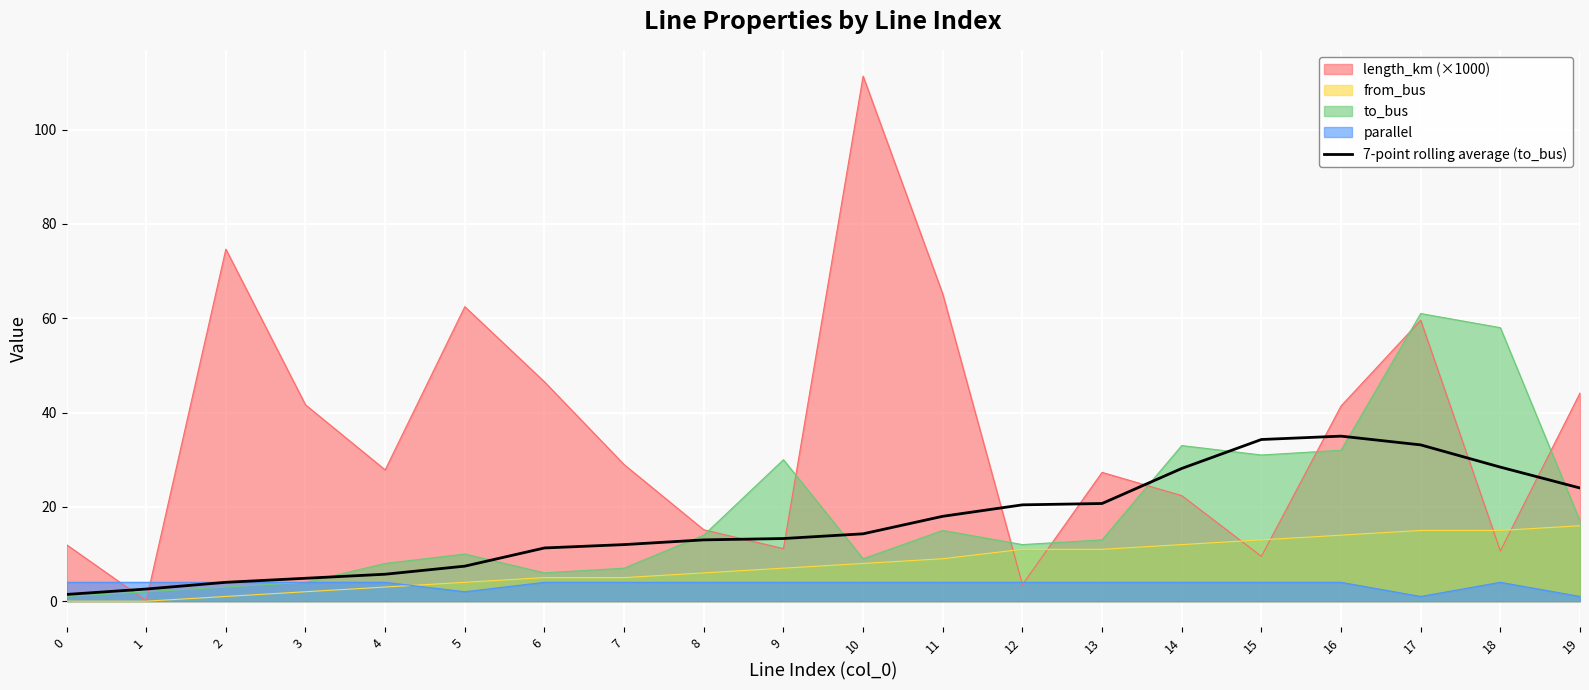

The value at 17 is 33.1. True or false?

True